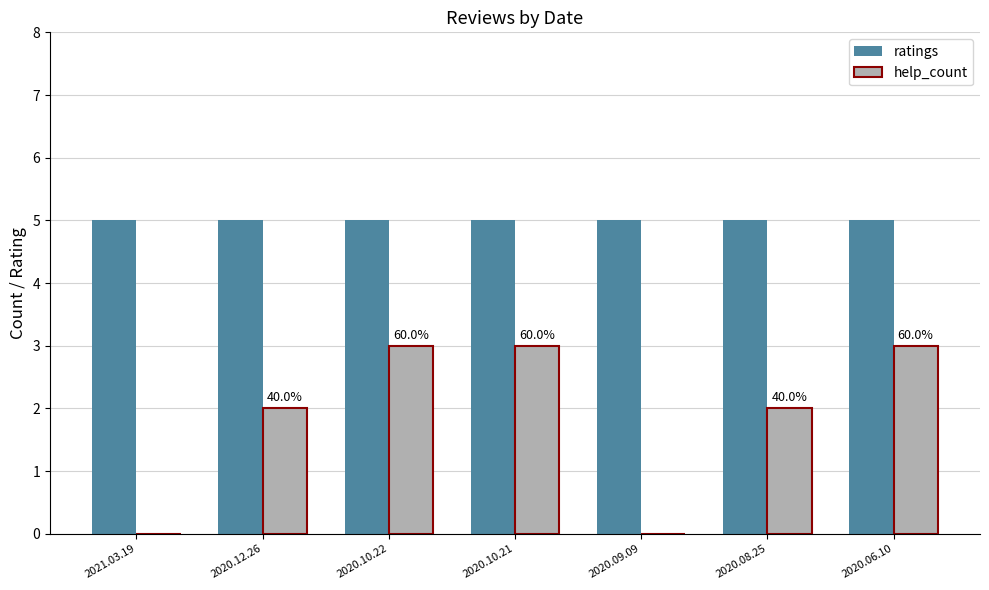

What is the average value of the help_count series?

2